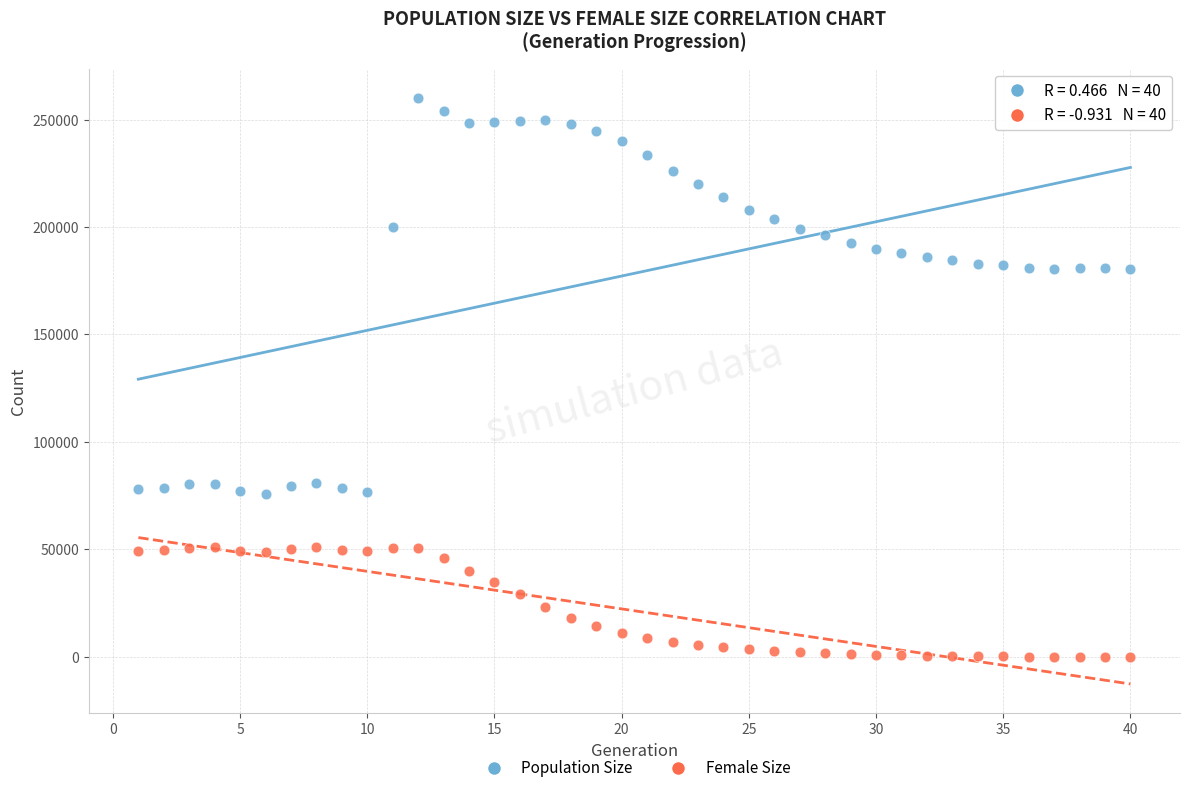

What are all the series names shown in the legend?

Population Size, Female Size